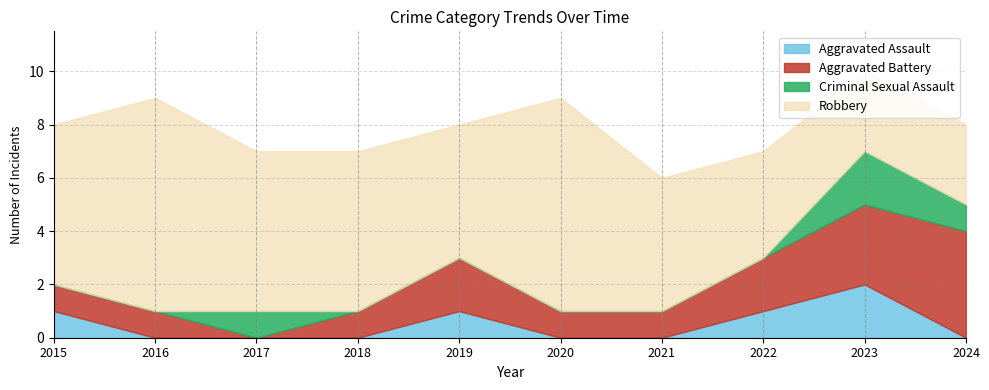

List the series in order of their peak value, highest first.

Robbery, Aggravated Battery, Aggravated Assault, Criminal Sexual Assault